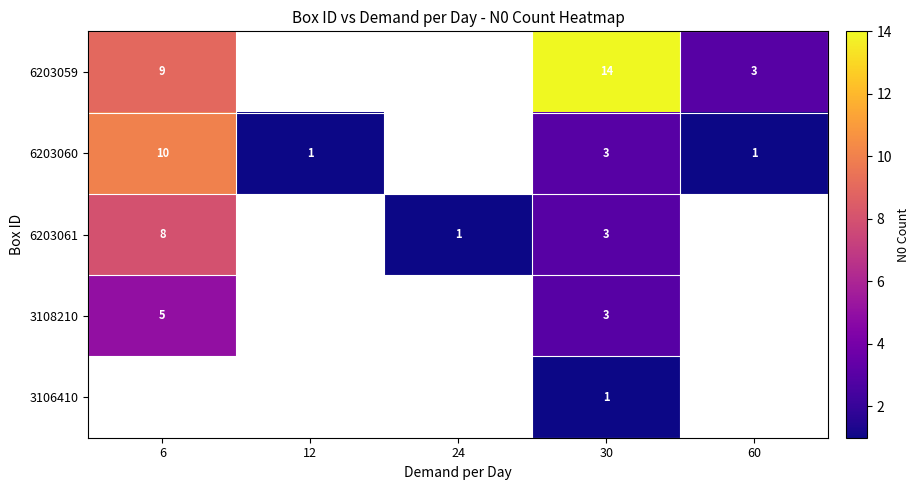

The 6203061 series shows 8 at 6. True or false?

True